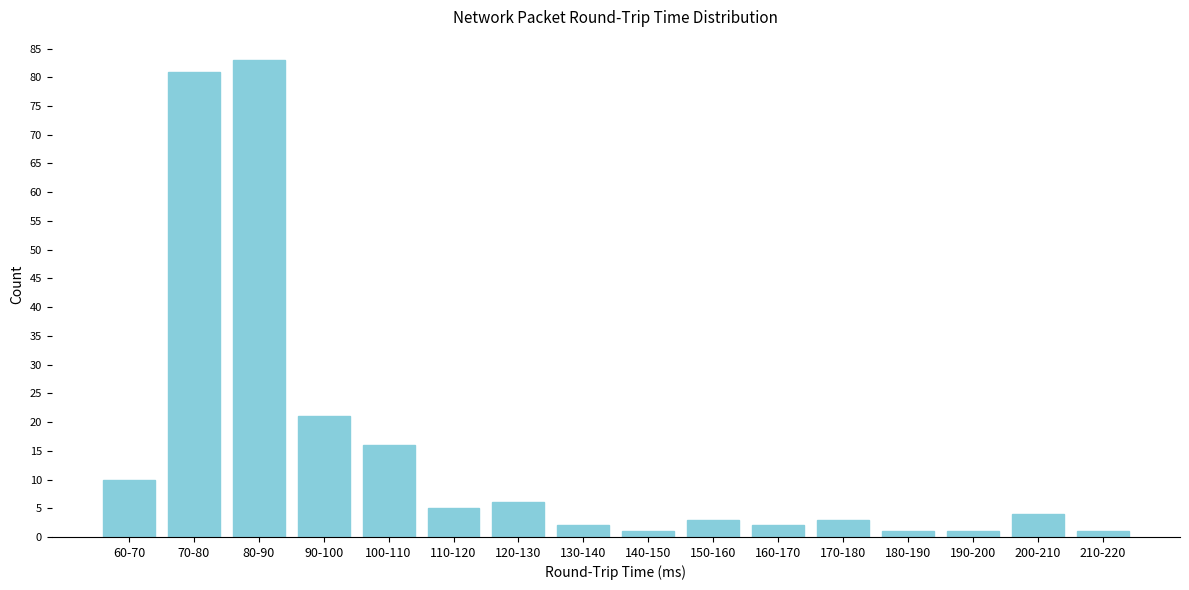

Reading right to left, transcribe all the data shown in this chart.

210-220=1	200-210=4	190-200=1	180-190=1	170-180=3	160-170=2	150-160=3	140-150=1	130-140=2	120-130=6	110-120=5	100-110=16	90-100=21	80-90=83	70-80=81	60-70=10